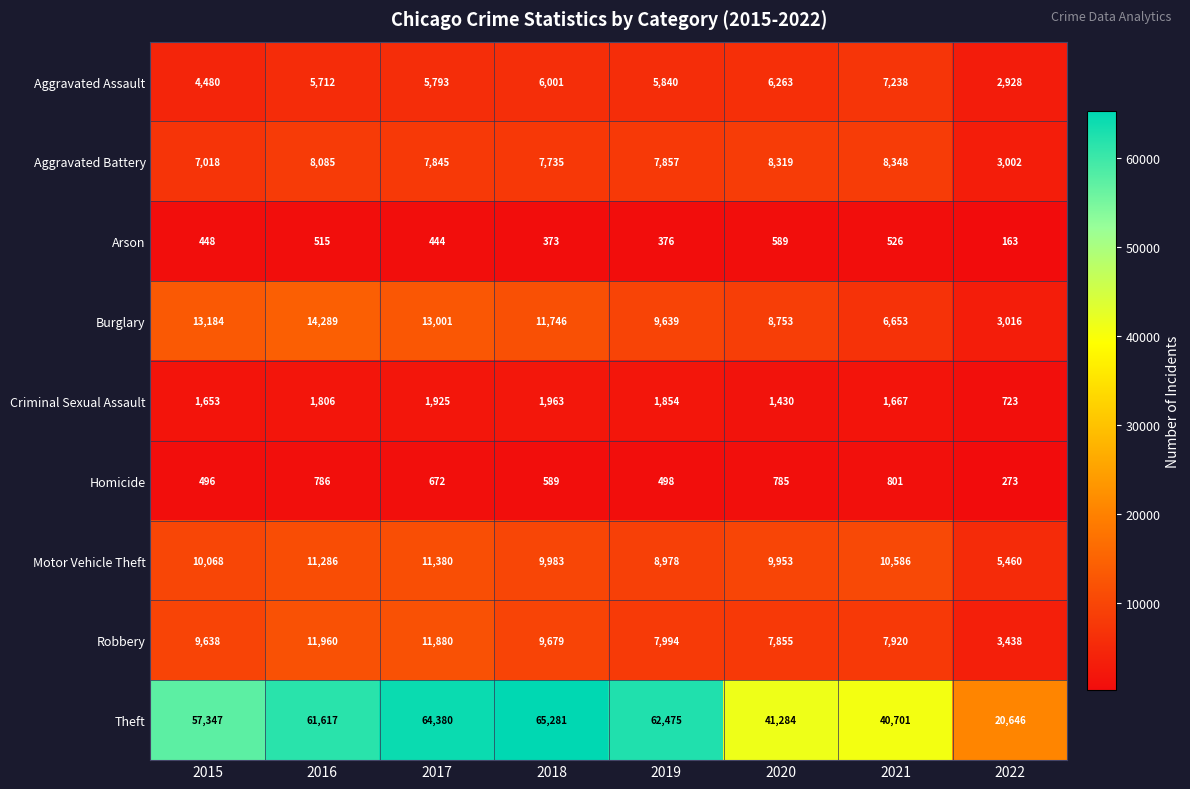

The value of Arson at 2020 is 589. True or false?

True